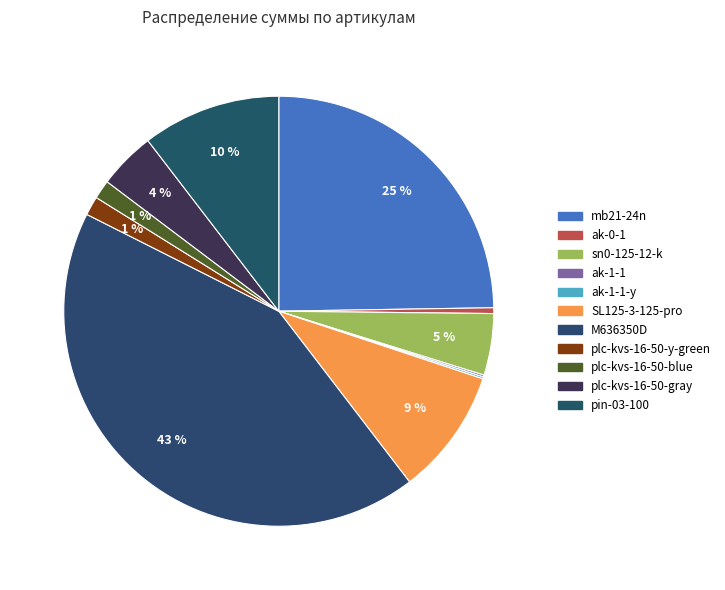

Is there a majority slice in this chart?

No